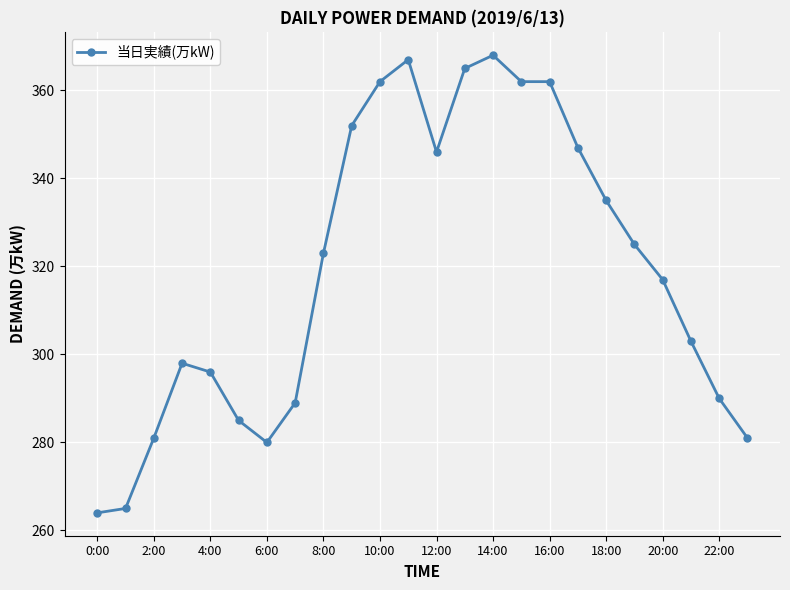

What is the smallest value displayed?

264